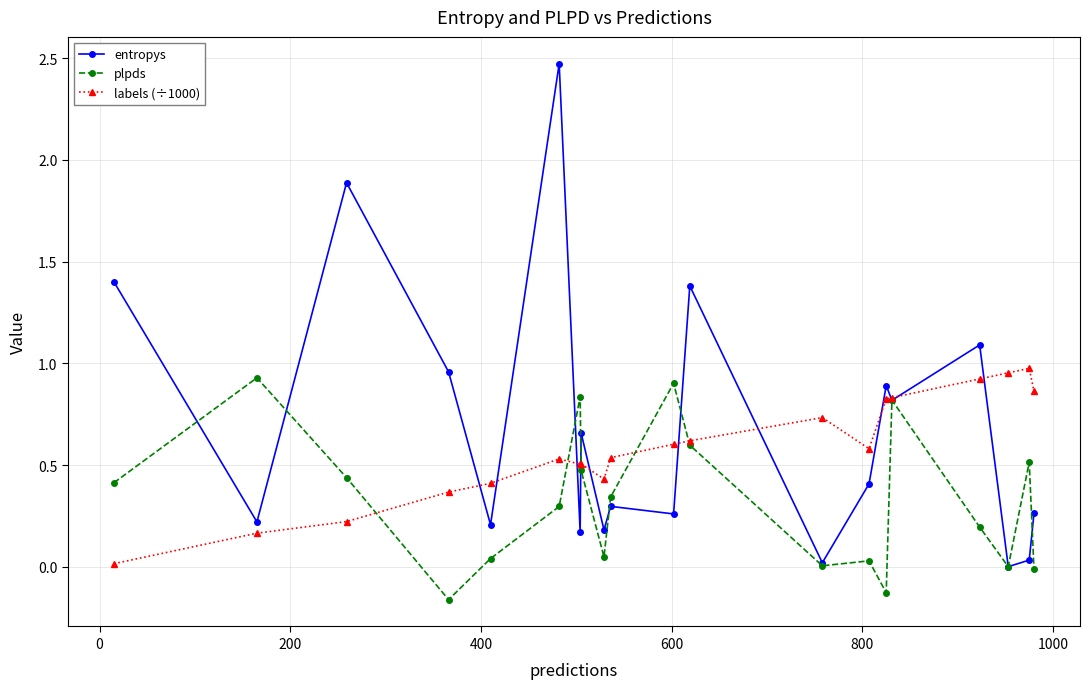

Which series has the largest range (max minus min)?

entropys